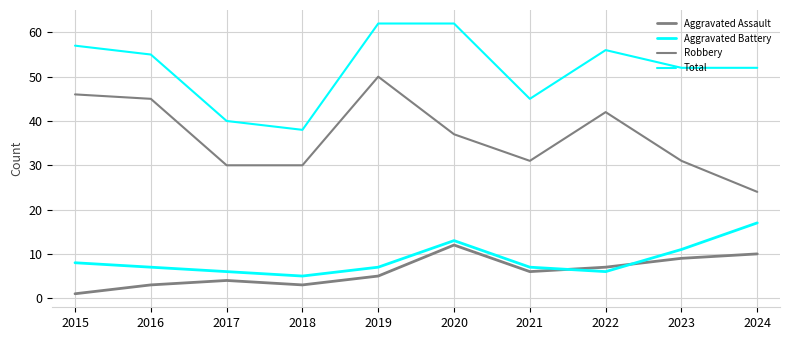

What is the difference between the second highest and second lowest values in the Aggravated Battery series?

7